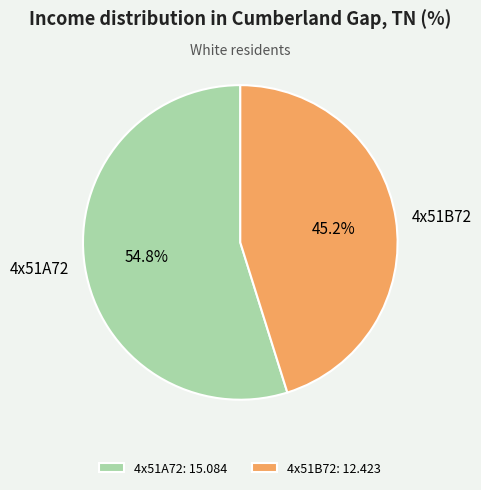

What percentage do 4x51A72 and 4x51B72 together represent?

100.0%